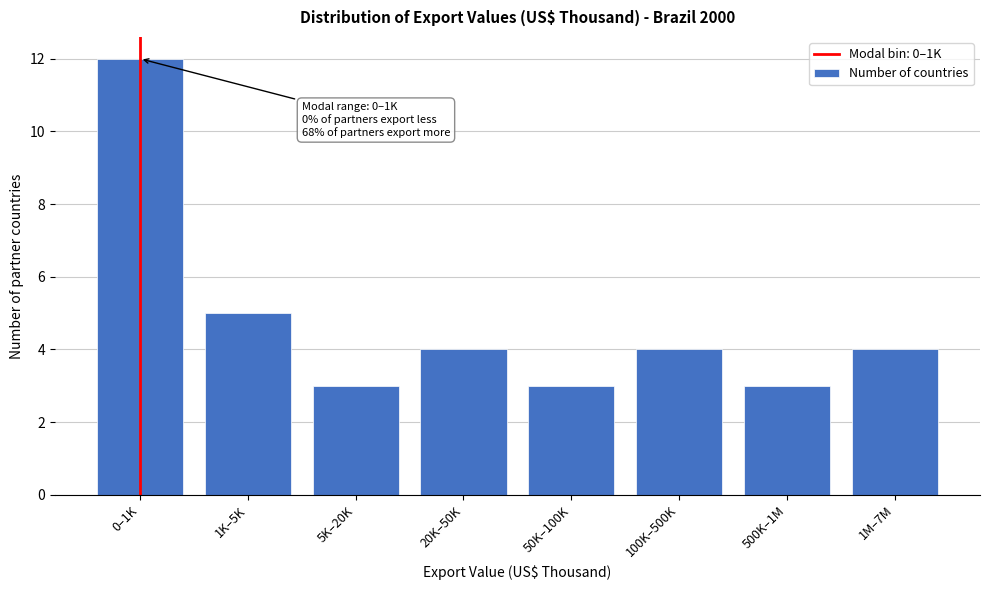

Reading right to left, list all the values displayed in this chart.

4	3	4	3	4	3	5	12